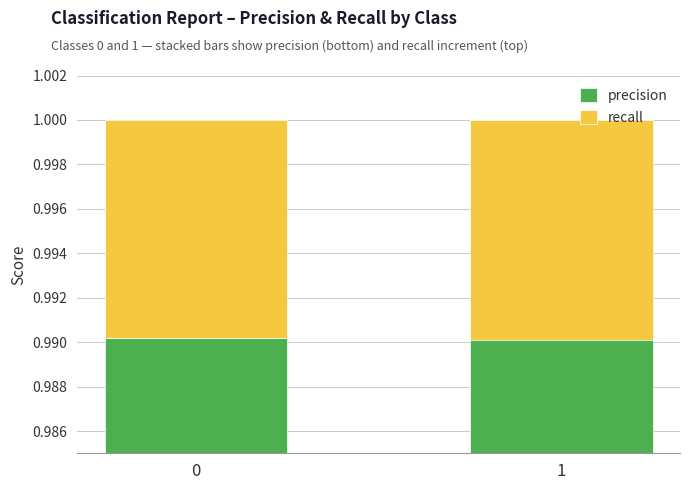

Rank the series by their maximum value, from highest to lowest.

precision, recall